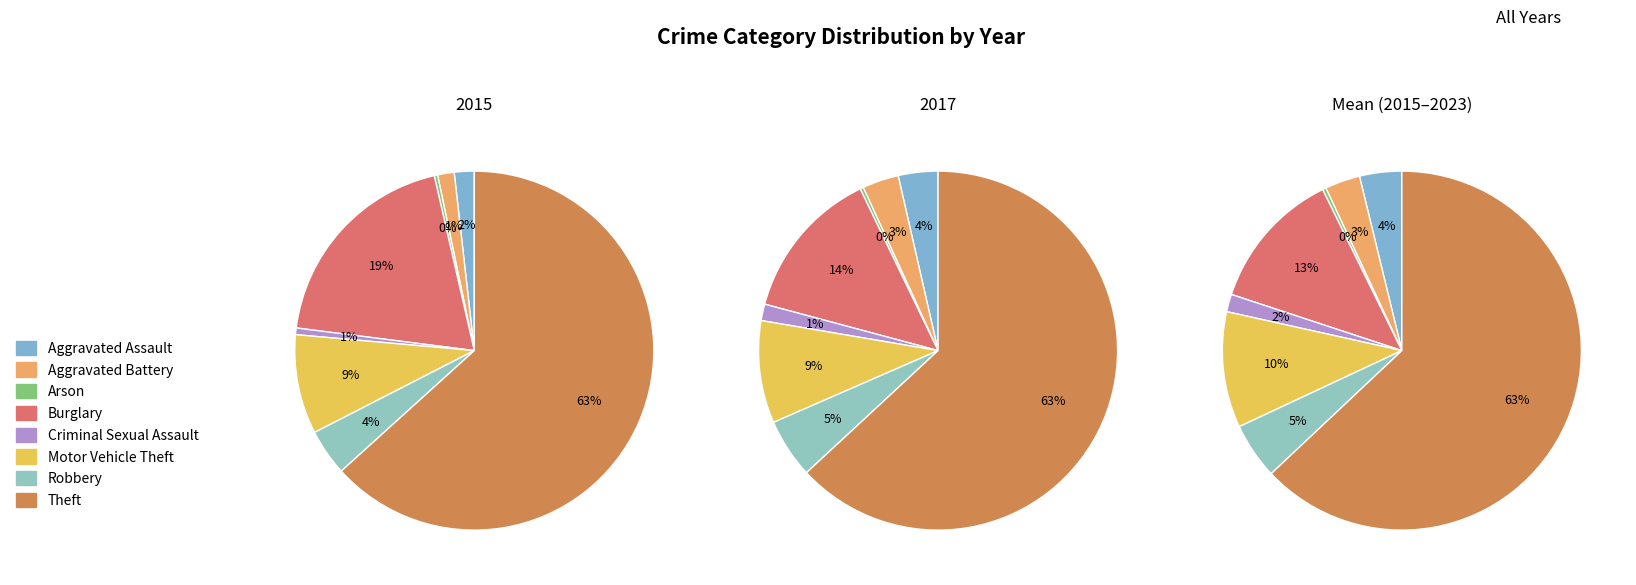

Rank the categories by value from highest to lowest.

Theft, Burglary, Motor Vehicle Theft, Robbery, Aggravated Assault, Aggravated Battery, Criminal Sexual Assault, Arson